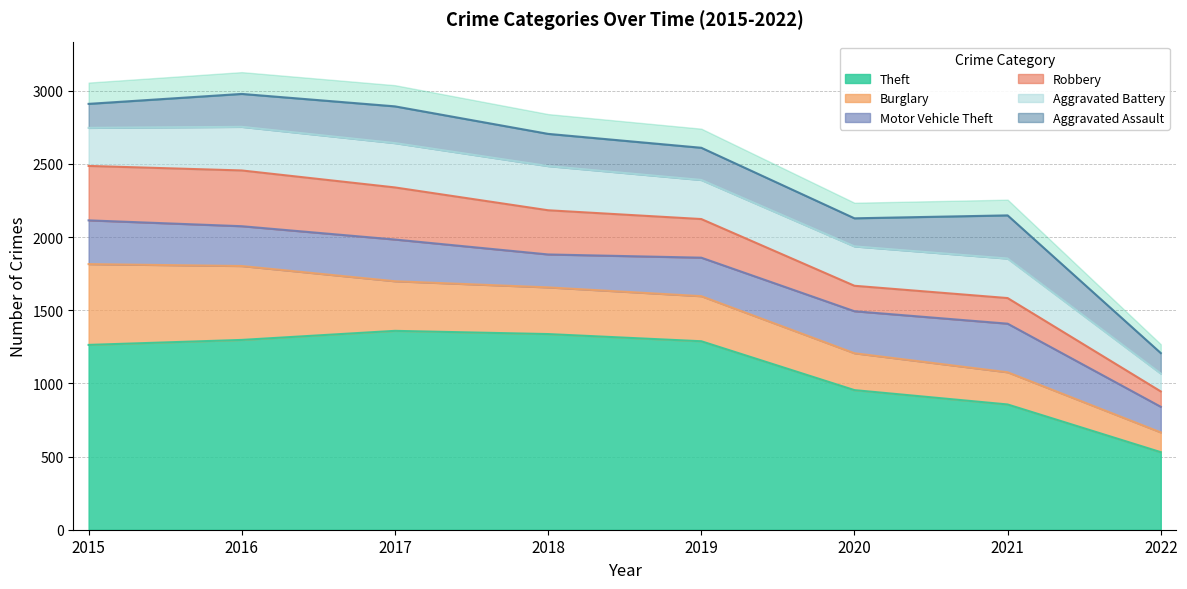

What are all the series names shown in the legend?

Theft, Burglary, Motor Vehicle Theft, Robbery, Aggravated Battery, Aggravated Assault